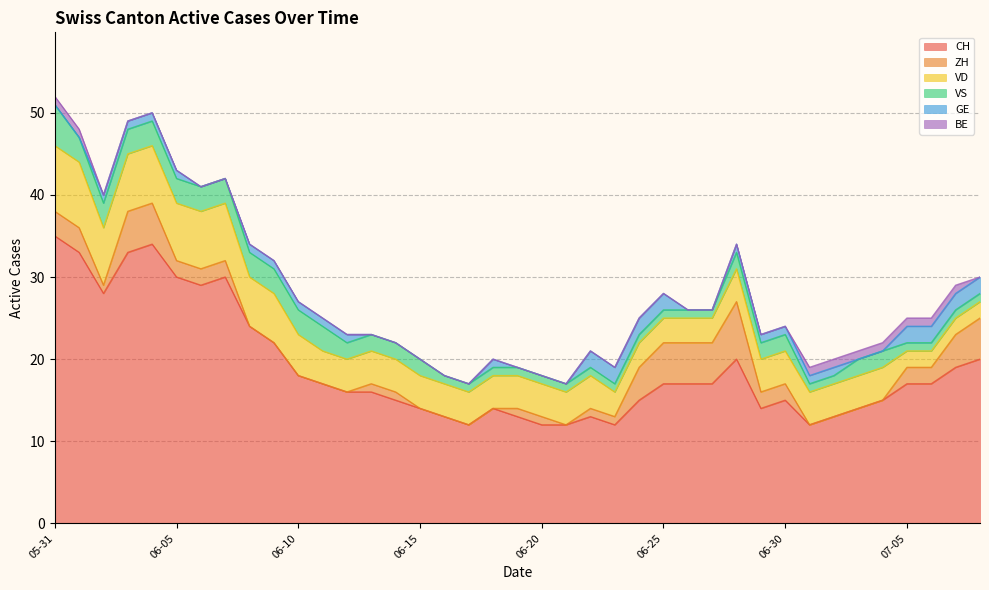

What is the total value across all series at 2020-05-31?

52